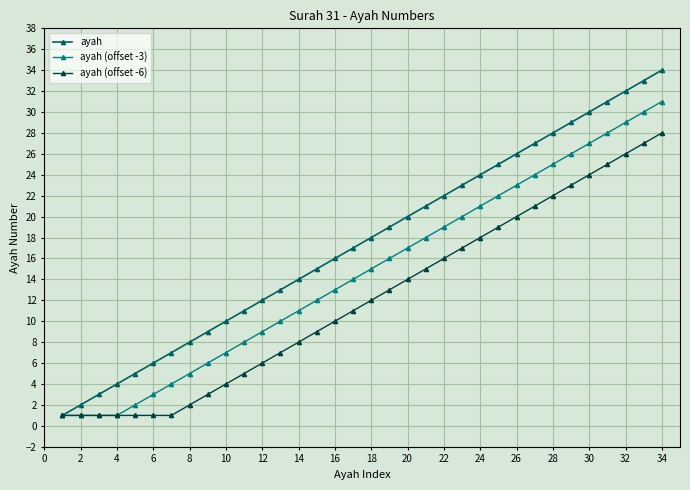

Which series has the largest total across all categories?

ayah